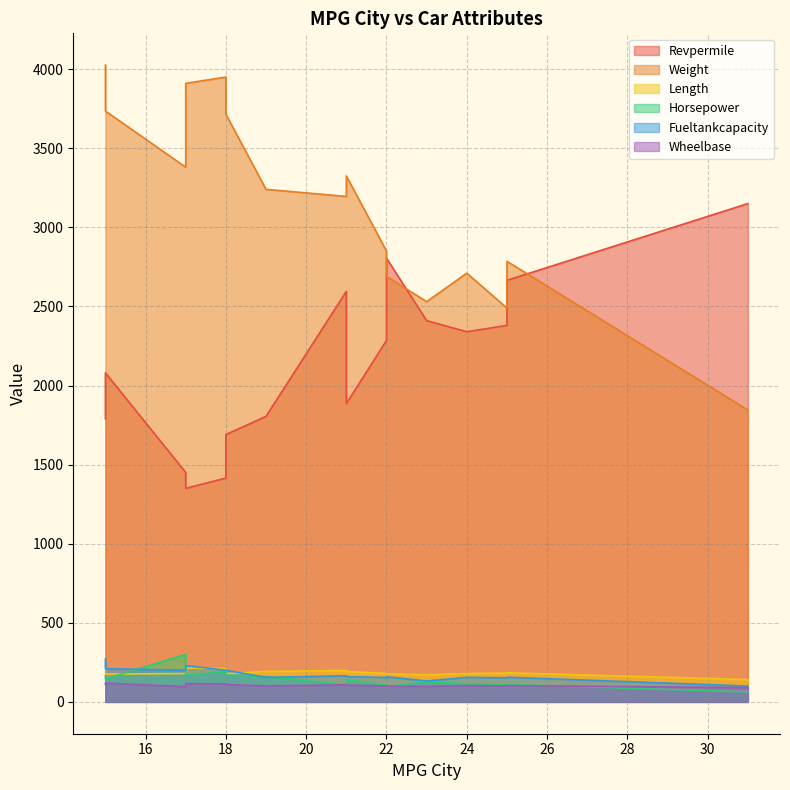

What is the lowest value of the Revpermile series?

1350